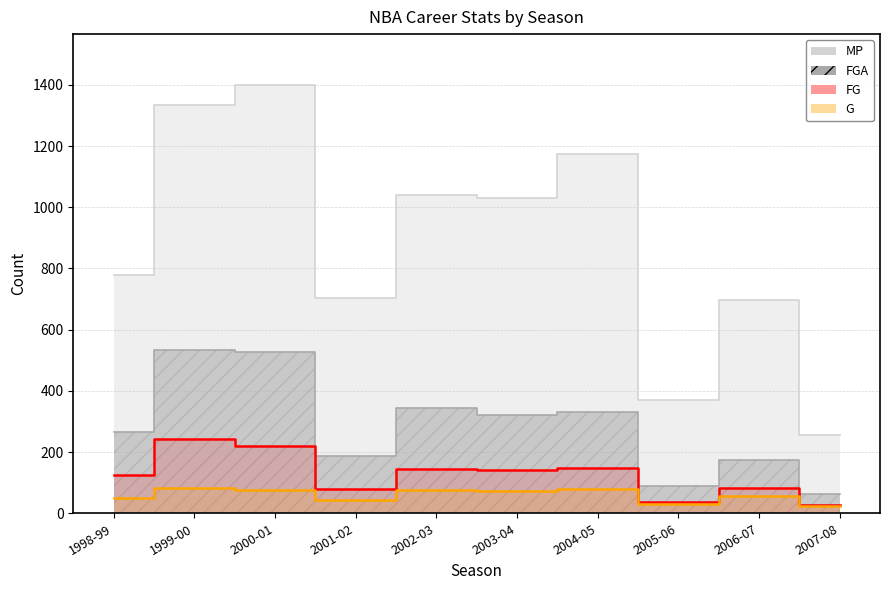

Rank the categories by G value from highest to lowest.

1999-00, 2004-05, 2000-01, 2002-03, 2003-04, 2006-07, 1998-99, 2001-02, 2005-06, 2007-08